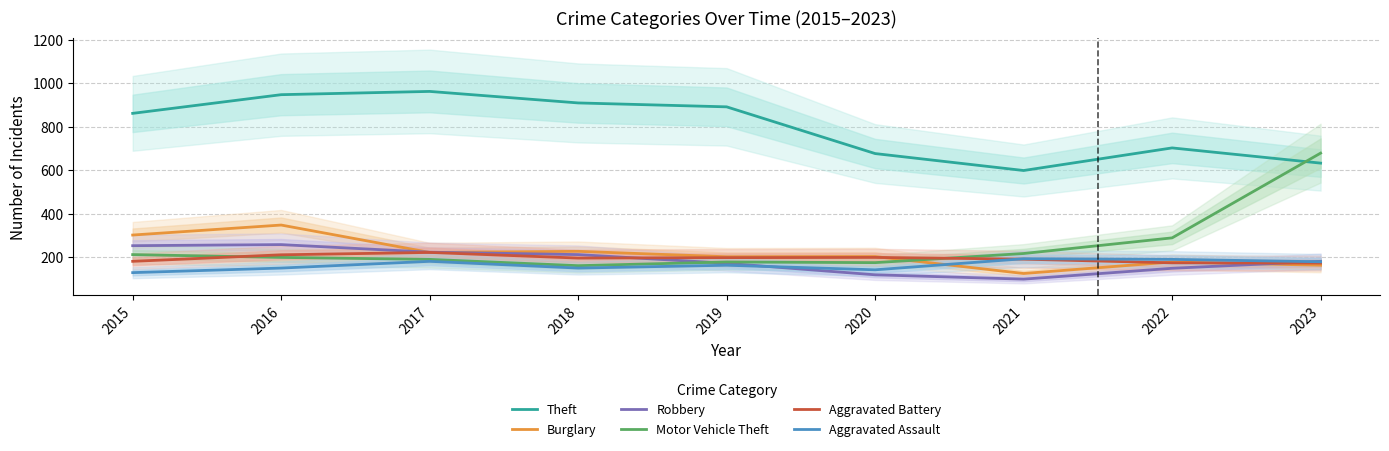

Which label corresponds to the smallest value in the chart?

2021